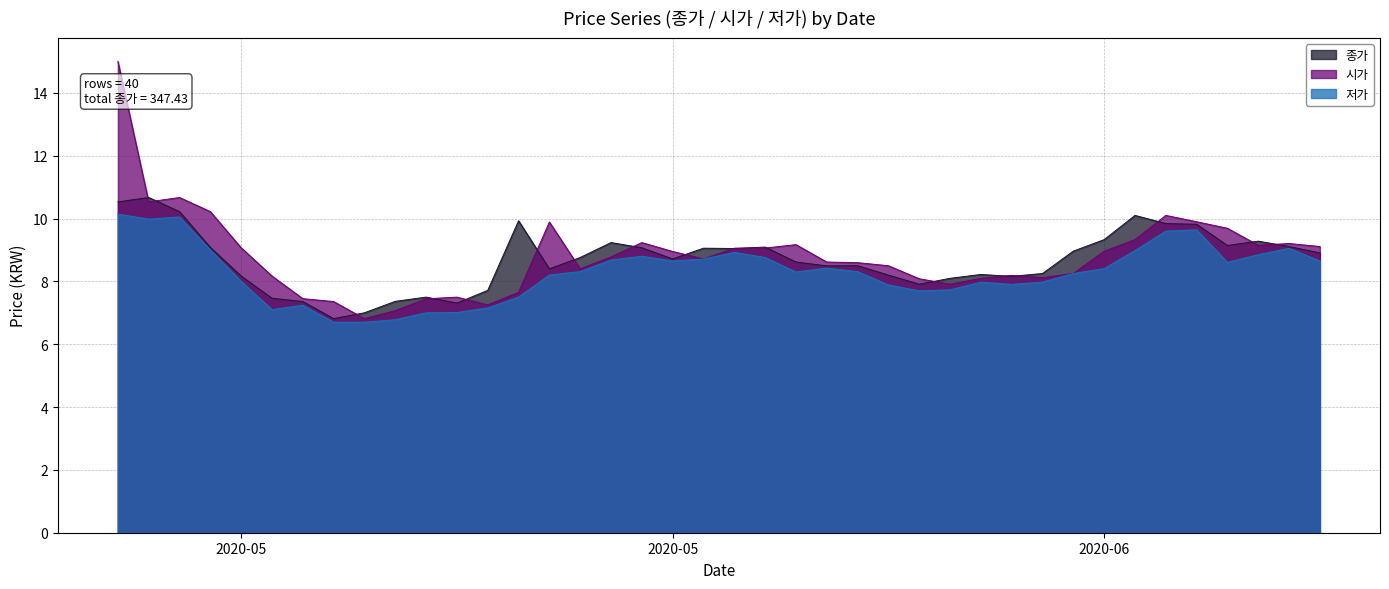

Between 2020-05 and 2020-06, which is larger?

2020-06